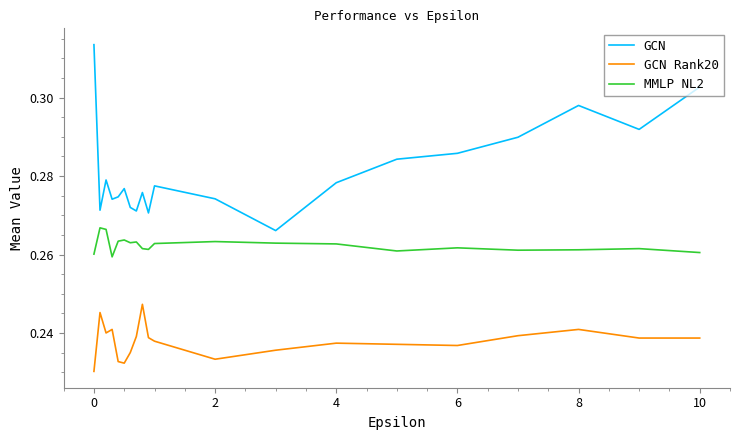

True or false: GCN Rank20 and MMLP NL2 cross at least once.

False